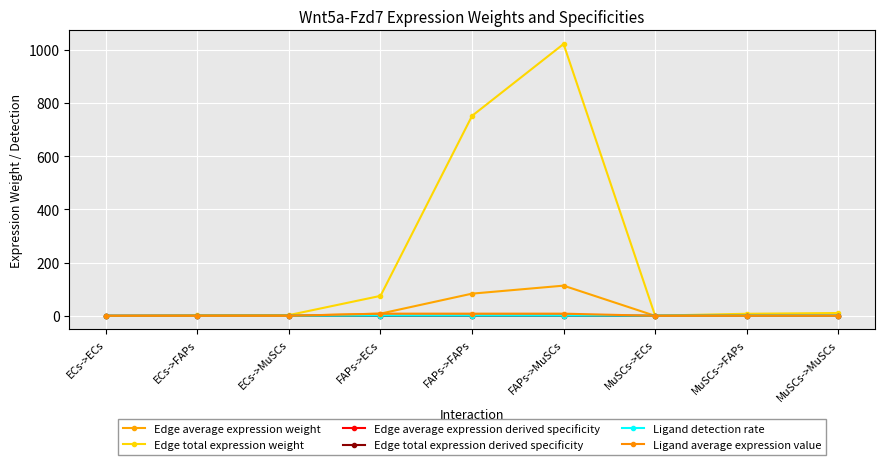

Between ECs->MuSCs and MuSCs->MuSCs, which series saw the biggest shift?

Edge total expression weight